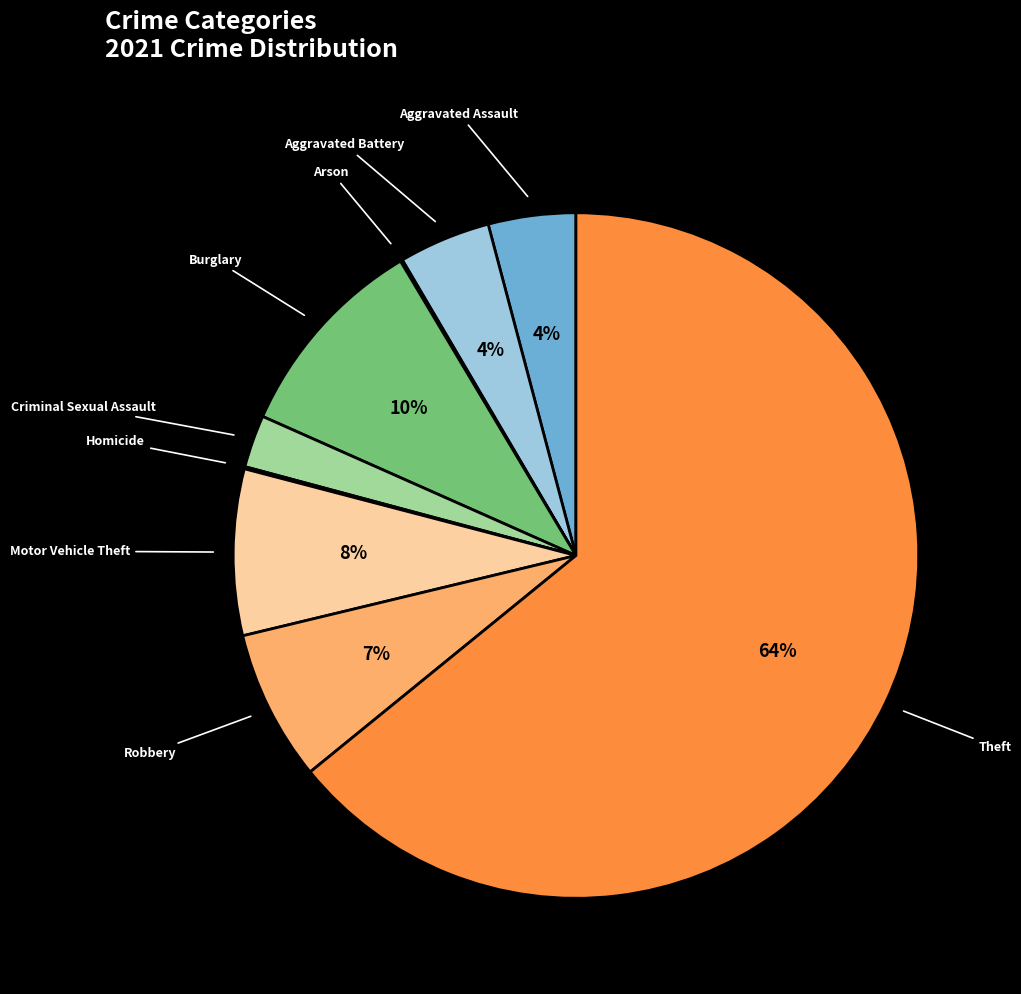

To the nearest percent, what is the average slice percentage?

11%